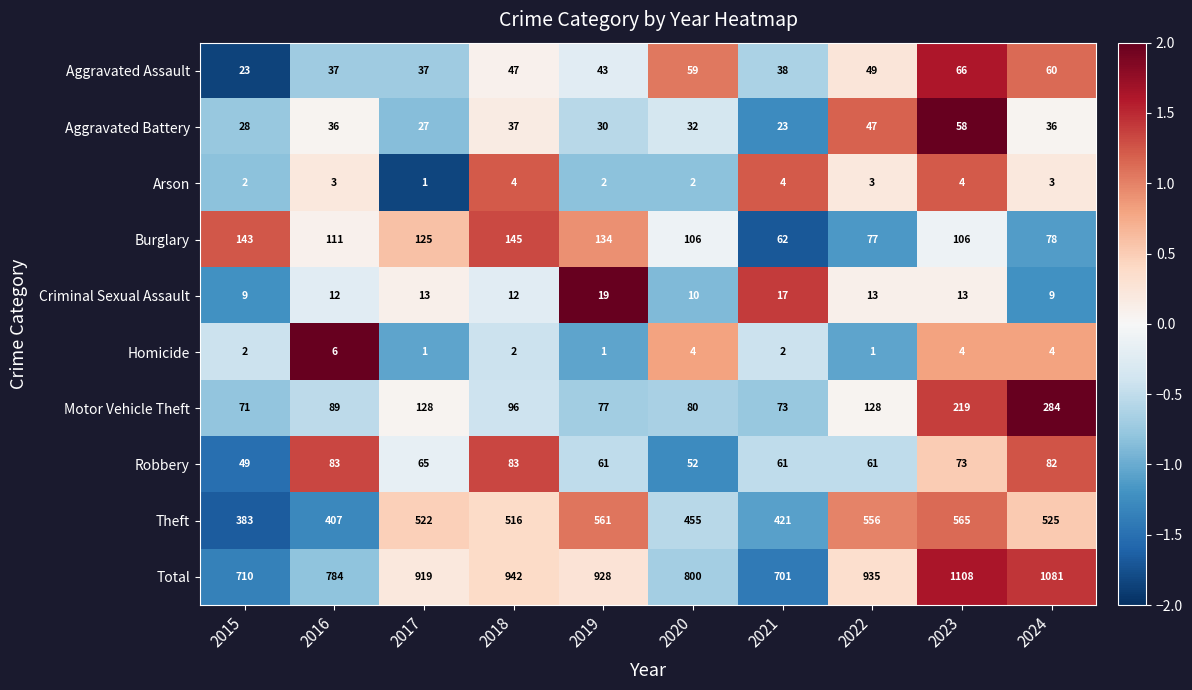

At which label does Total first exceed 928?

2018